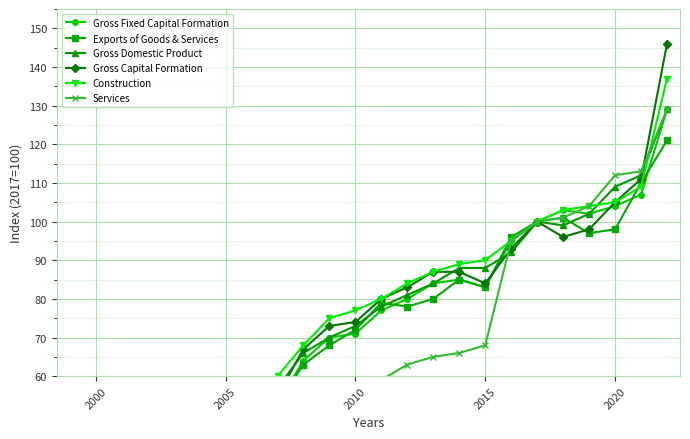

Reading right to left, what are all the values shown in this chart?

Gross Fixed Capital Formation: 129	107	104	102	103	100	95	83	85	84	80	77	71	70	64	53	50	57	53	45	39	40	35	36
Exports of Goods & Services: 121	110	98	97	101	100	96	83	85	80	78	79	72	68	63	53	50	45	40	33	26	30	29	26
Gross Domestic Product: 129	112	109	102	99	100	92	88	88	84	81	78	73	70	66	57	51	50	45	41	34	36	36	35
Gross Capital Formation: 146	111	105	98	96	100	93	84	87	87	83	80	74	73	67	55	51	59	55	47	40	41	36	37
Construction: 137	109	105	104	103	100	95	90	89	87	84	80	77	75	68	60	55	53	49	43	39	39	38	38
Services: 129	113	112	104	101	100	95	68	66	65	63	59	56	54	48	42	39	40	37	33	30	30	30	29